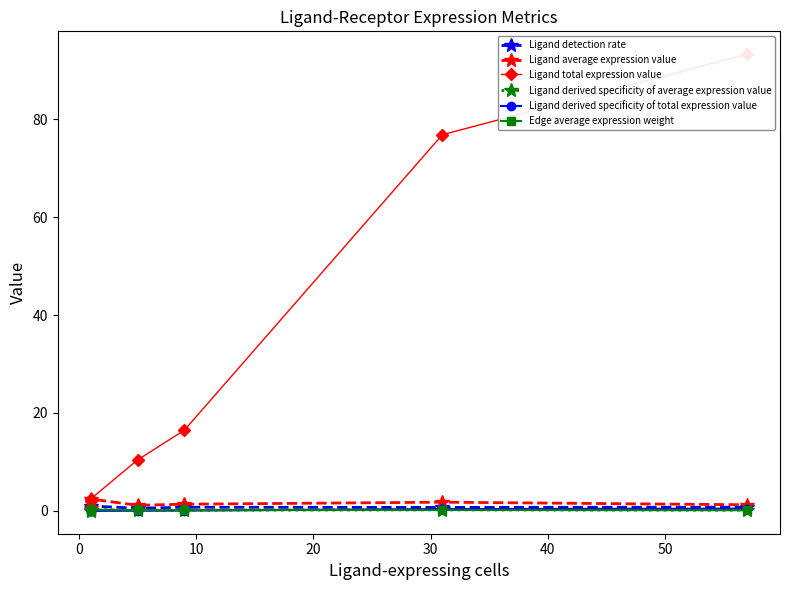

In Ligand detection rate, how many points are lower than both neighbors (excluding endpoints)?

2